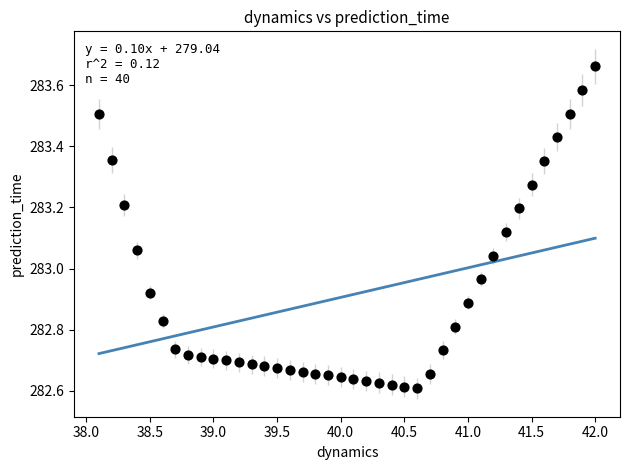

What is the range of X values (max minus min)?

3.9